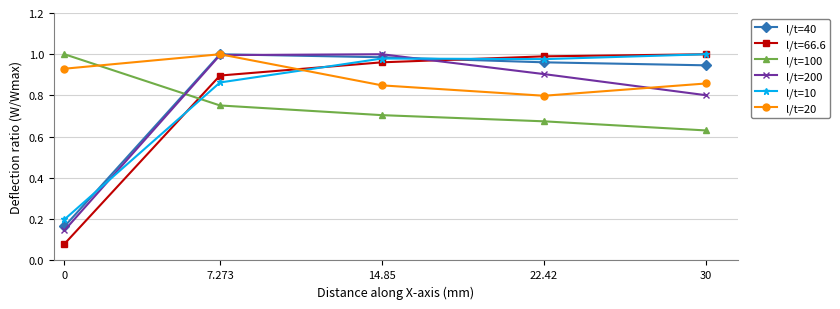

Rank the categories by l/t=100 value from highest to lowest.

0, 7.273, 14.85, 22.42, 30